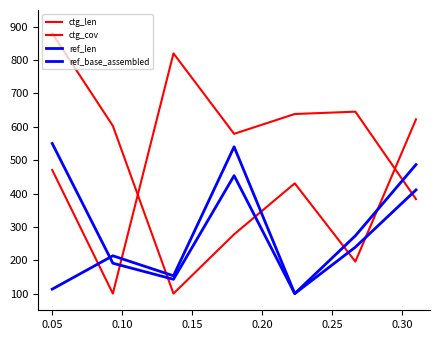

Is this an area chart (filled region under the line)?

No